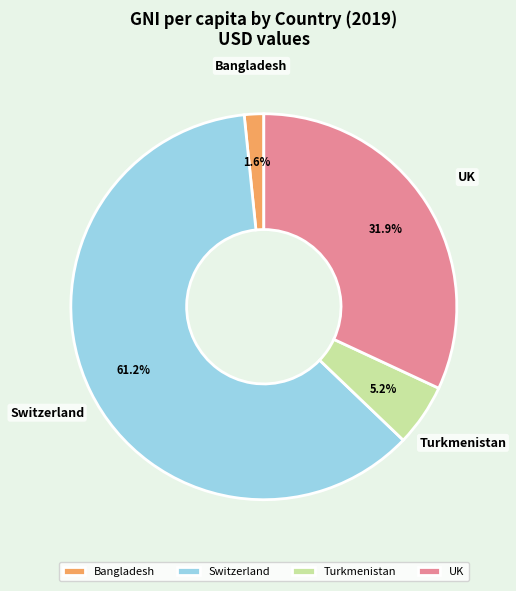

How many slices are in this pie chart?

4